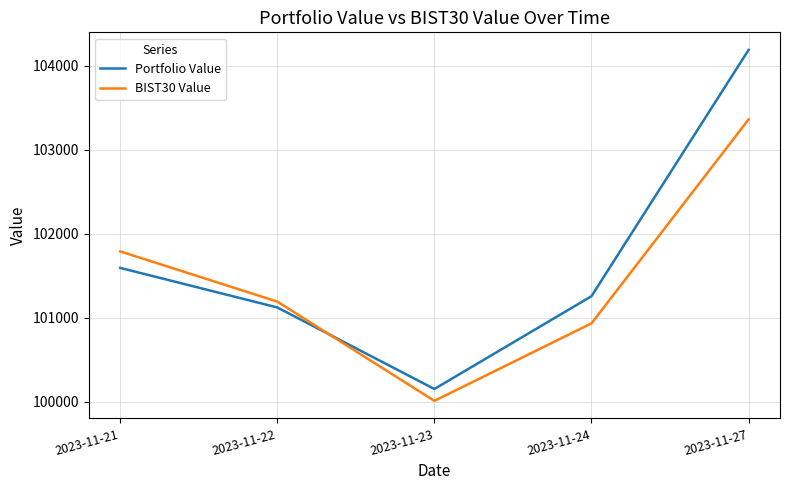

How many values in the BIST30 Value series are below 101191?

2